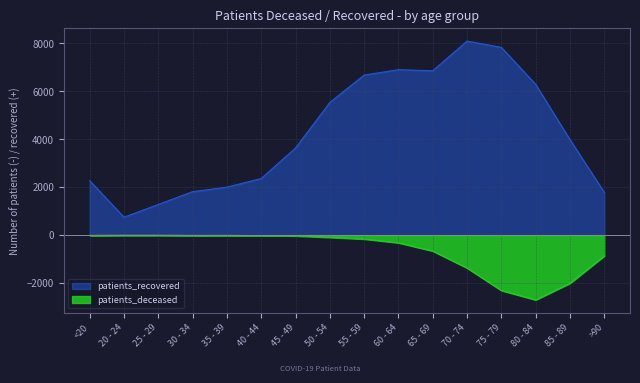

Is it true that patients_recovered equals 8101 at 70 - 74?

True